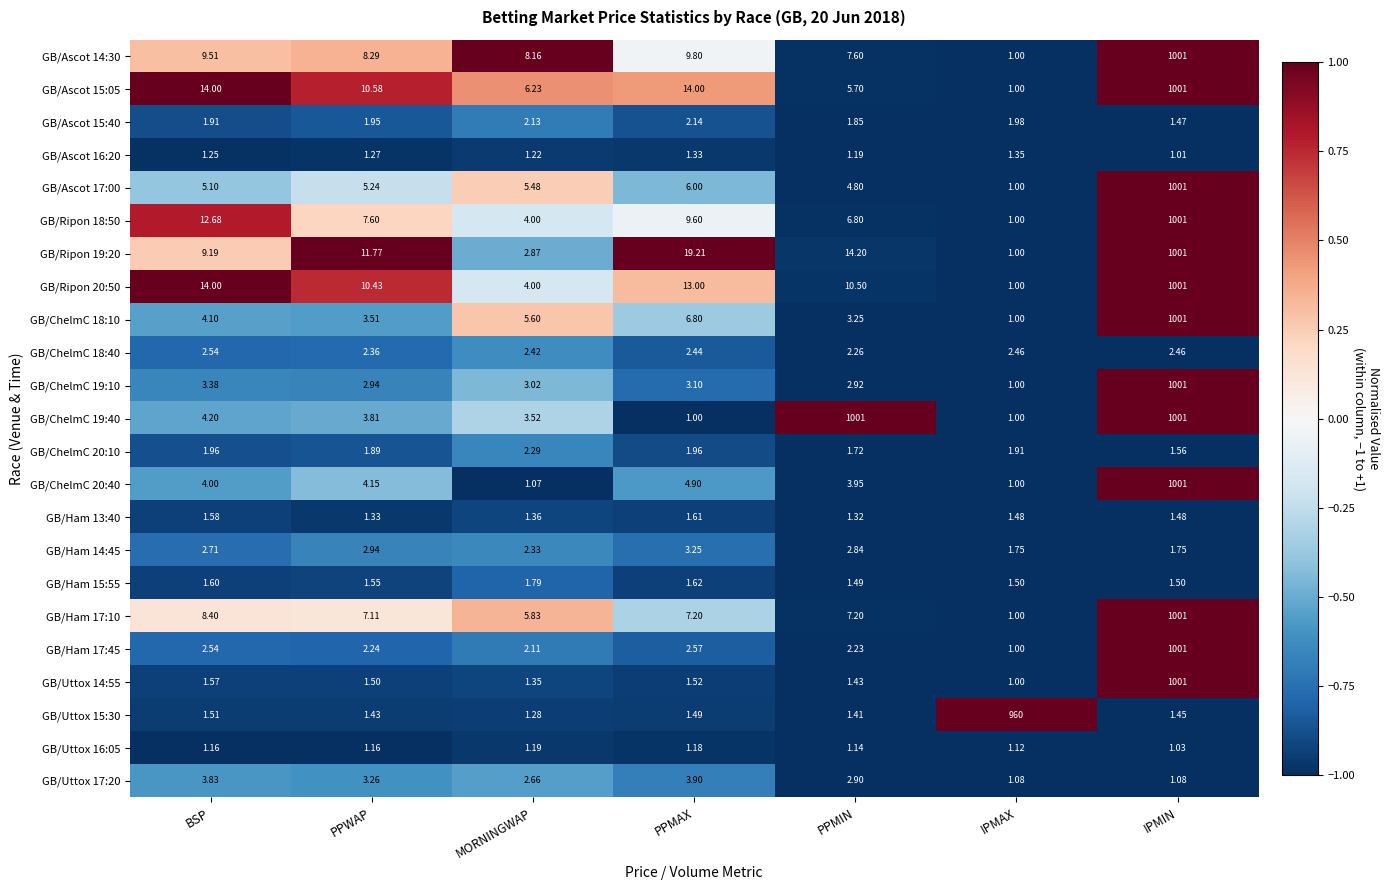

List the labels in order of GB/ChelmC 19:10 value, smallest first.

IPMAX, PPMIN, PPWAP, MORNINGWAP, PPMAX, BSP, IPMIN